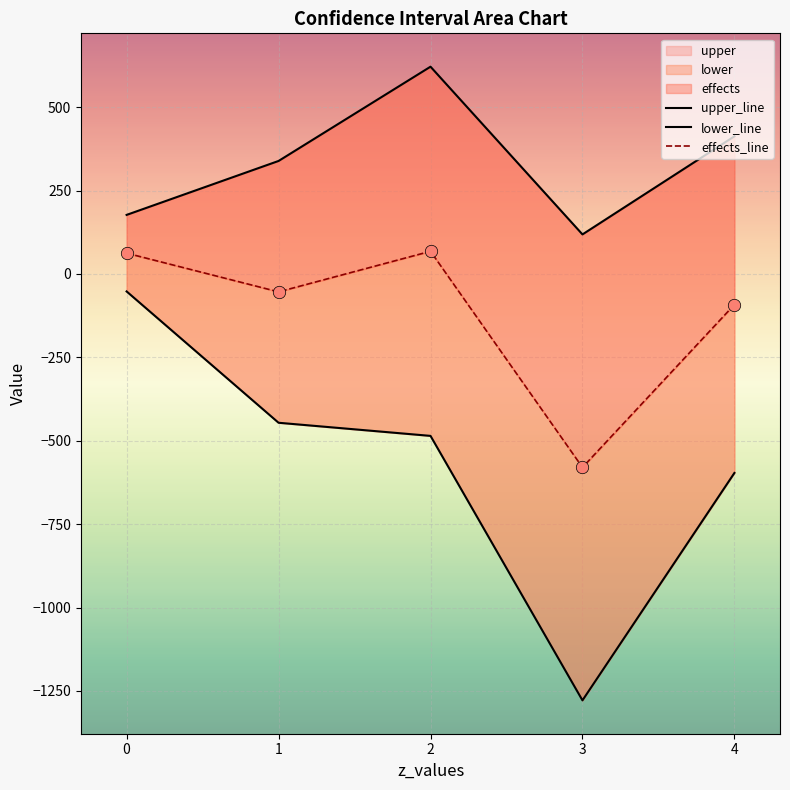

Which series has the largest total across all categories?

upper_line